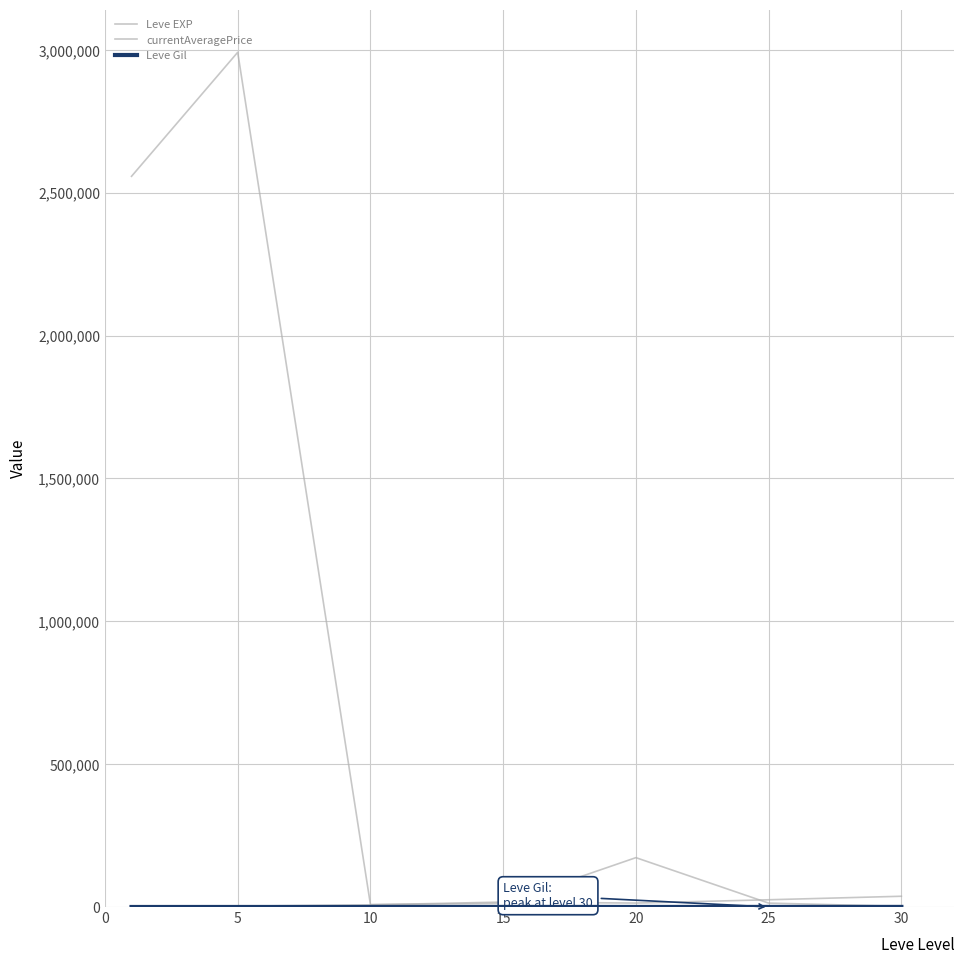

How many lines are shown in the chart?

3